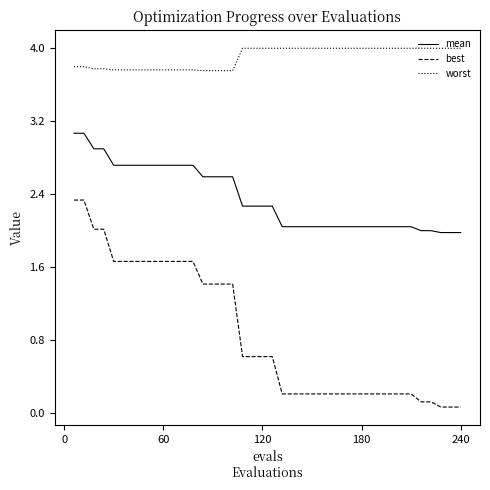

Which series has the widest spread of values?

best